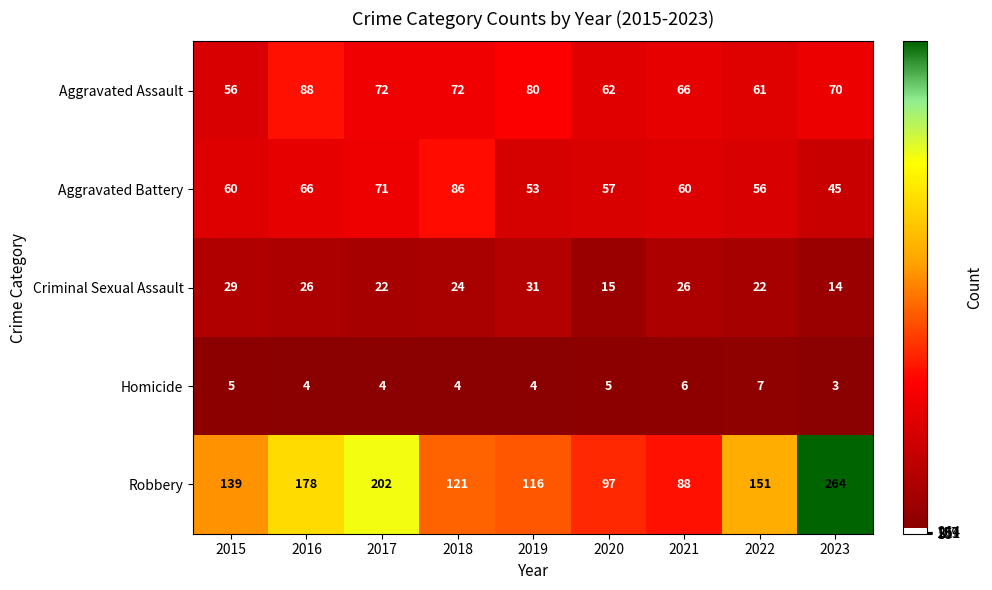

What is the approximate value of Aggravated Assault at 2023, to the nearest 10?

70